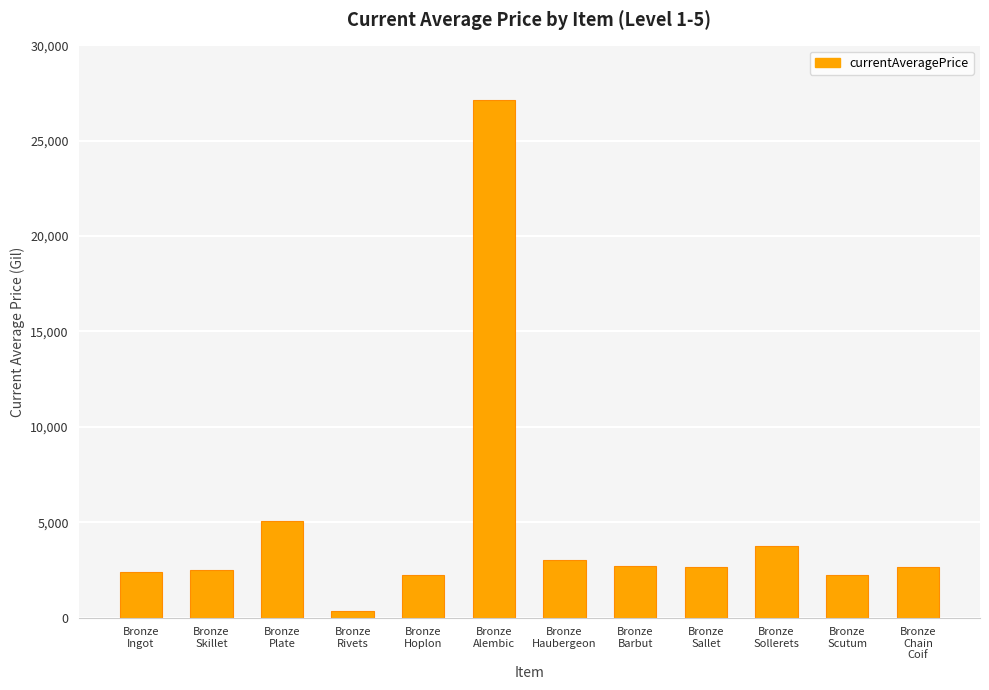

What is the ratio of the value at Bronze
Skillet to the value at Bronze
Chain
Coif?

0.9